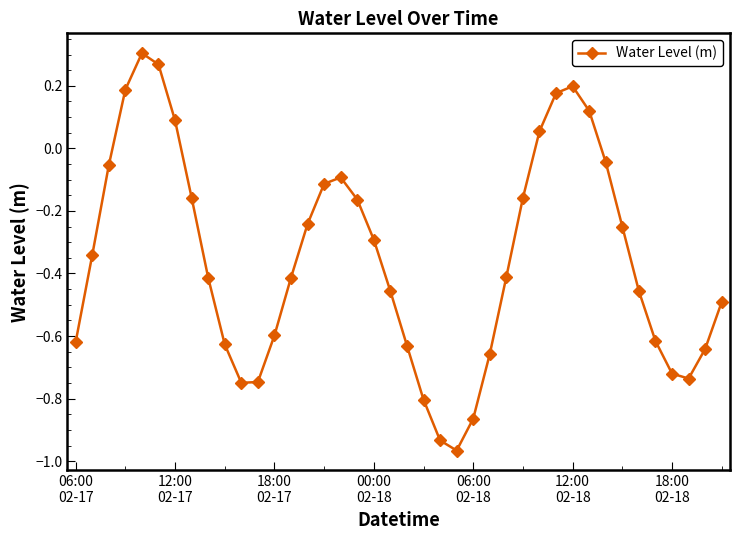

What is the sum of all values?

-14.1